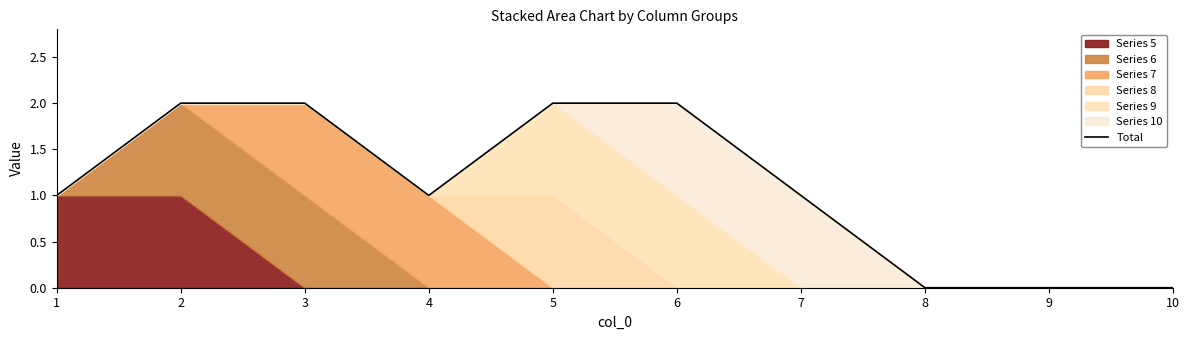

How many values exceed 1?

4